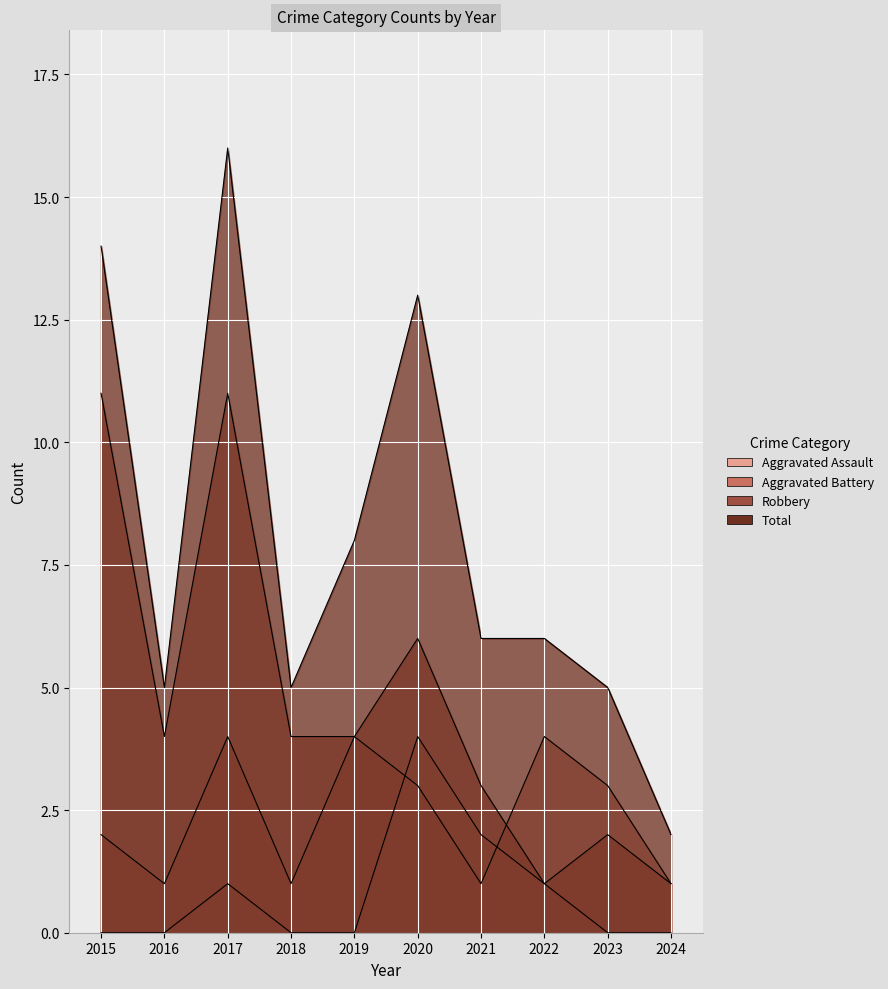

What is the sum of all Robbery values?

47